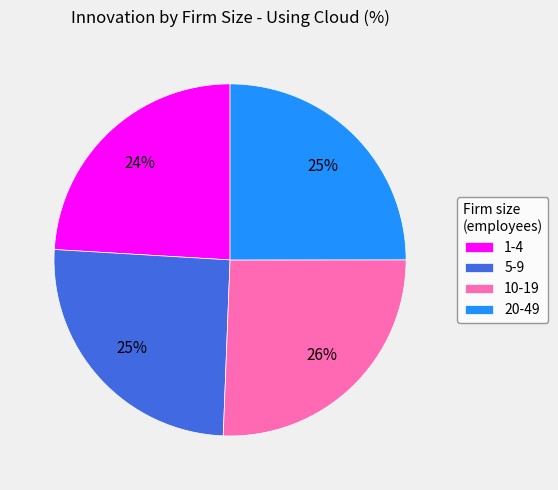

What percentage is the 20-49 slice, to the nearest percent?

25%